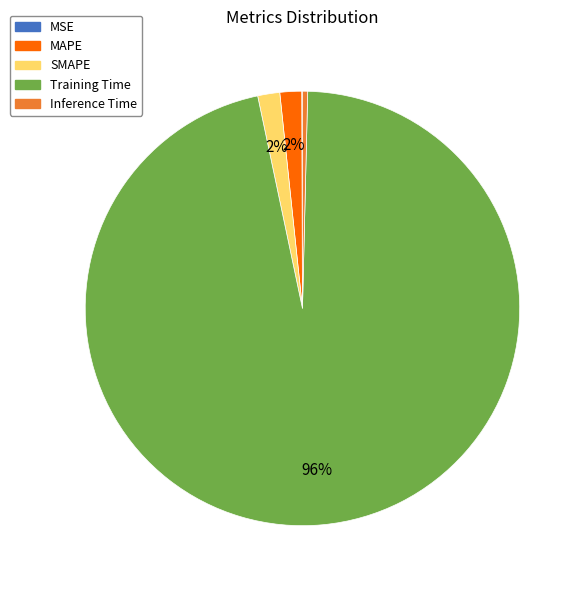

To the nearest percent, what is the average slice percentage?

20%